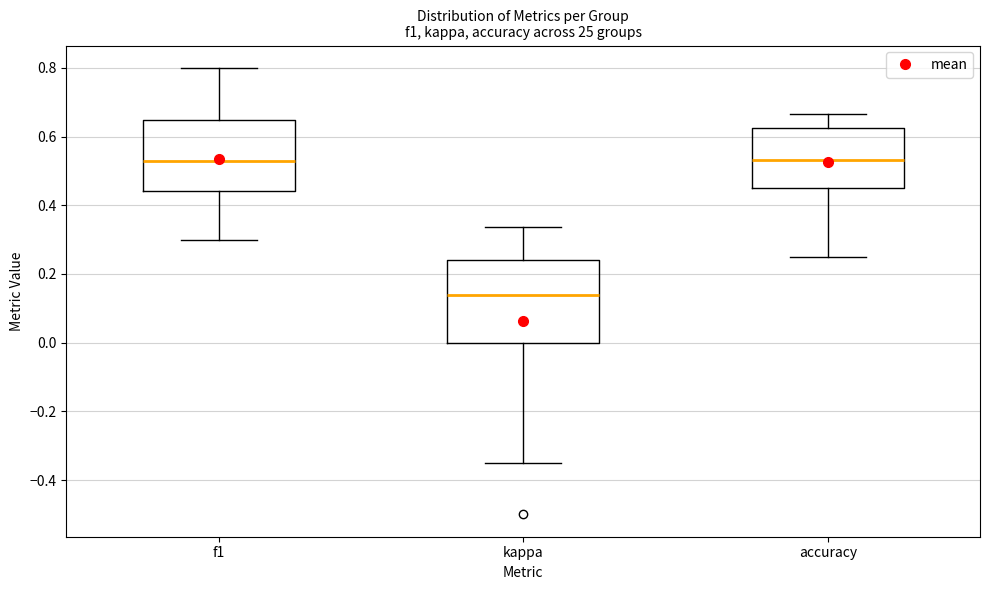

Where does the upper whisker of the box for kappa end on the y-axis? The values are not printed on the chart, so give them approximately, as read against the axis.

0.34